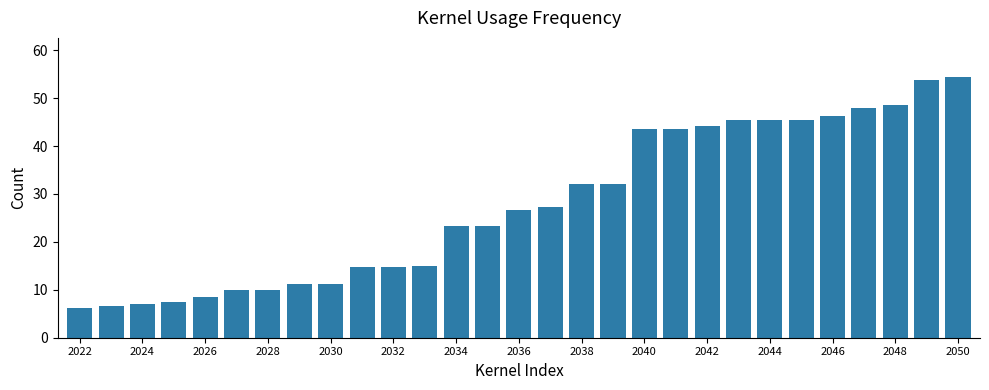

What is the maximum value shown in the chart?

54.4